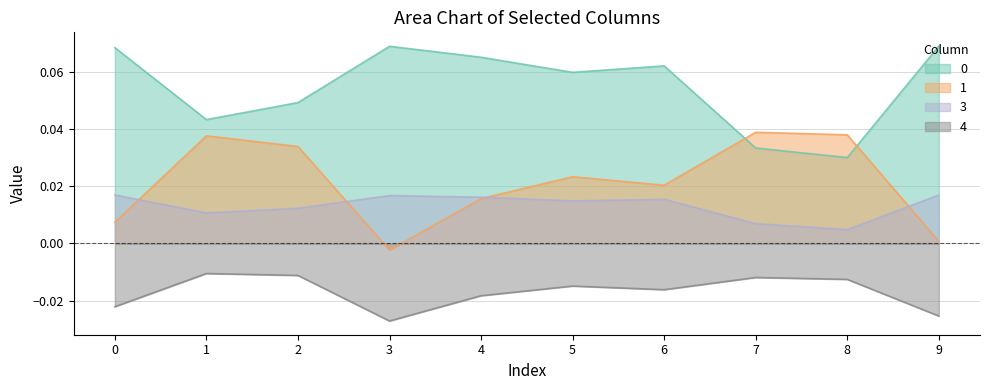

What are all the series names shown in the legend?

0, 1, 3, 4